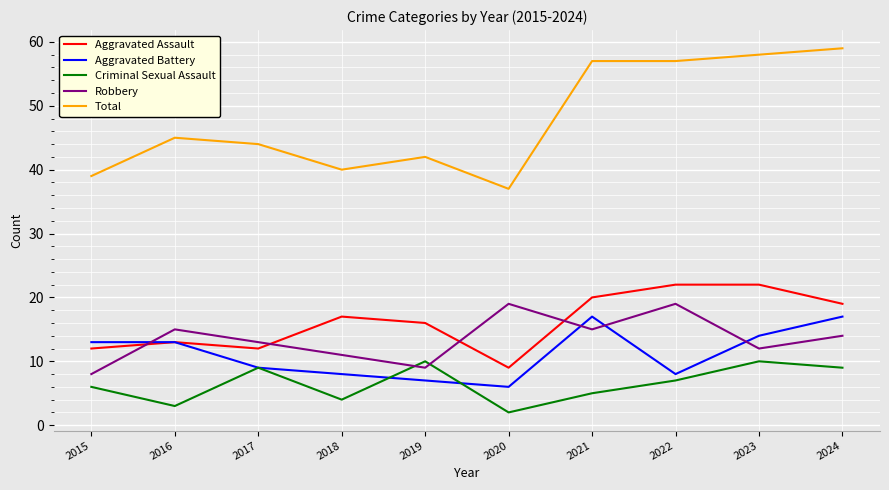

Reading left to right, list all the values displayed in this chart.

Aggravated Assault: 2015=12	2016=13	2017=12	2018=17	2019=16	2020=9	2021=20	2022=22	2023=22	2024=19
Aggravated Battery: 2015=13	2016=13	2017=9	2018=8	2019=7	2020=6	2021=17	2022=8	2023=14	2024=17
Criminal Sexual Assault: 2015=6	2016=3	2017=9	2018=4	2019=10	2020=2	2021=5	2022=7	2023=10	2024=9
Robbery: 2015=8	2016=15	2017=13	2018=11	2019=9	2020=19	2021=15	2022=19	2023=12	2024=14
Total: 2015=39	2016=45	2017=44	2018=40	2019=42	2020=37	2021=57	2022=57	2023=58	2024=59